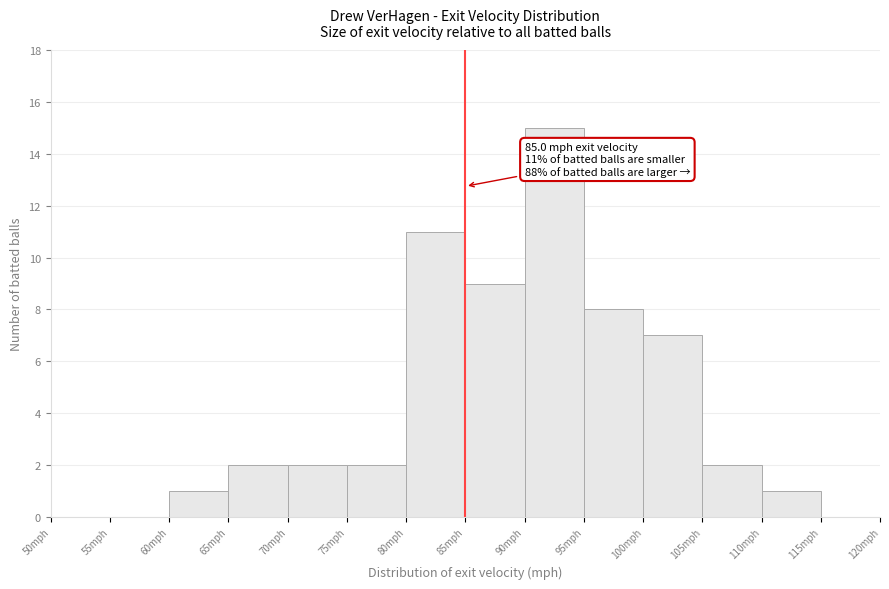

Over which range of the x-axis is the bar tallest?

90 to 95